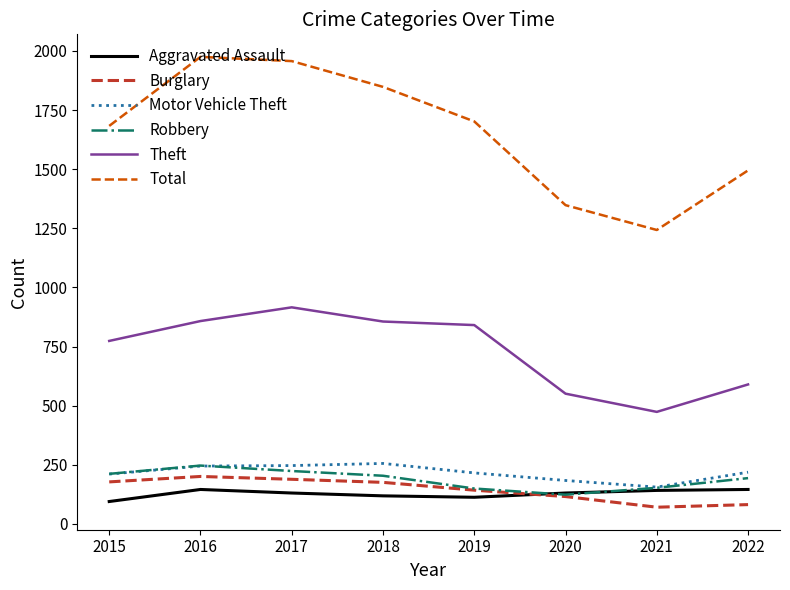

Which series has the largest range (max minus min)?

Total